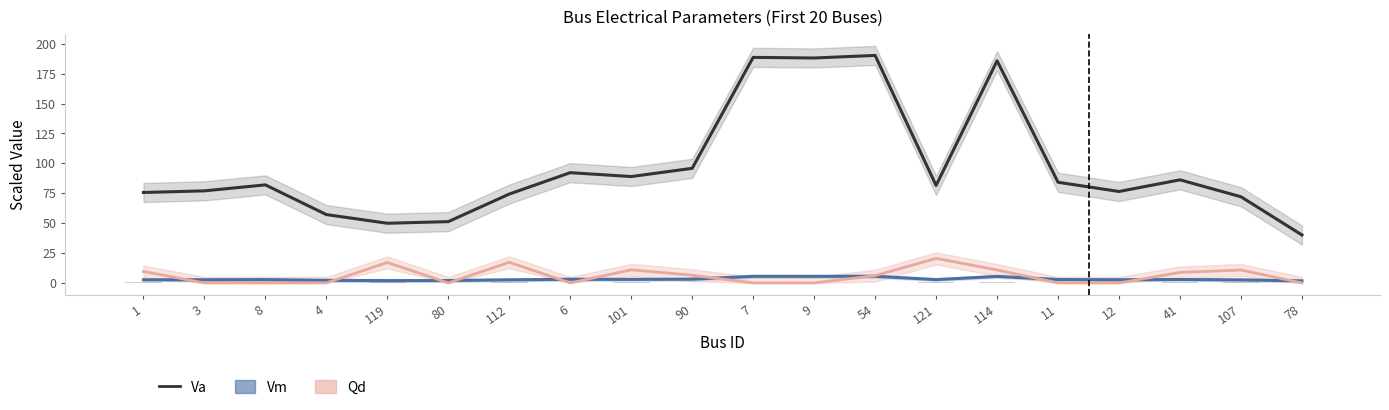

Which category has the highest value in the Va (scaled) series?

54